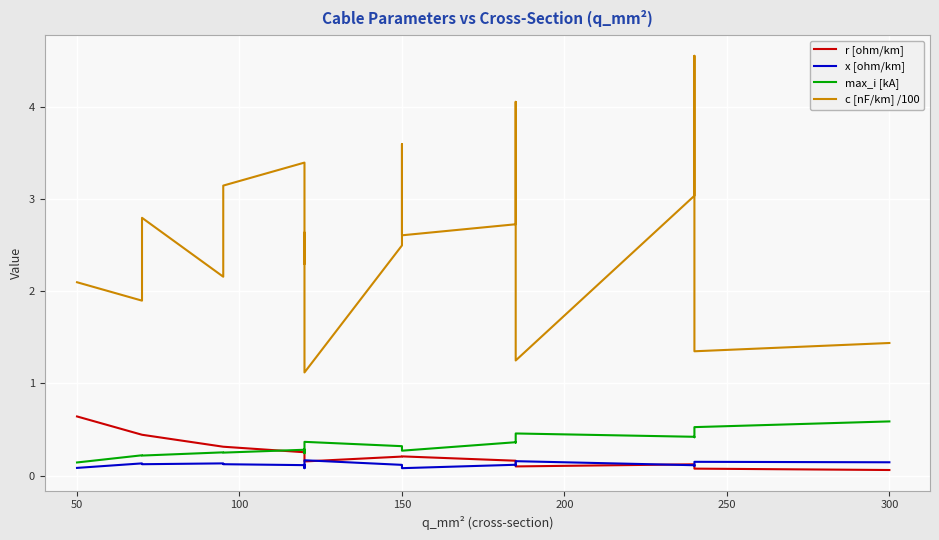

Which series has the largest total across all categories?

c [nF/km] /100